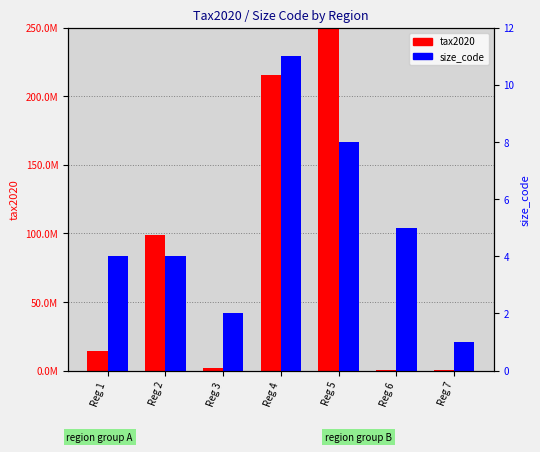

What is the minimum value shown in the chart?

1